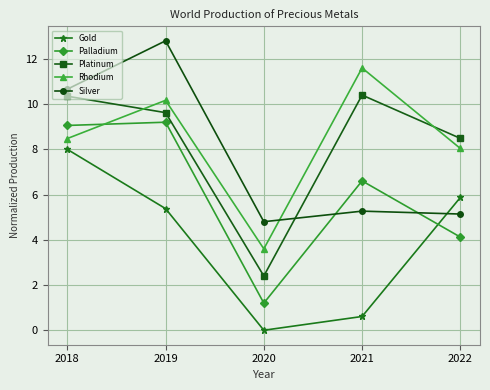

At which category does the chart reach its peak across all series?

2019